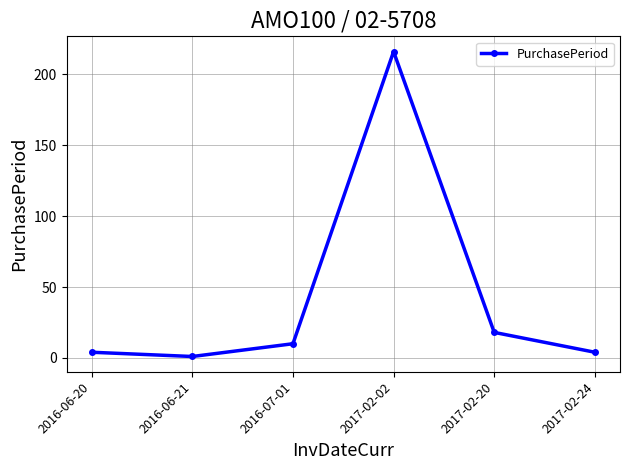

What is the label of the 5th point from the left?

2017-02-20